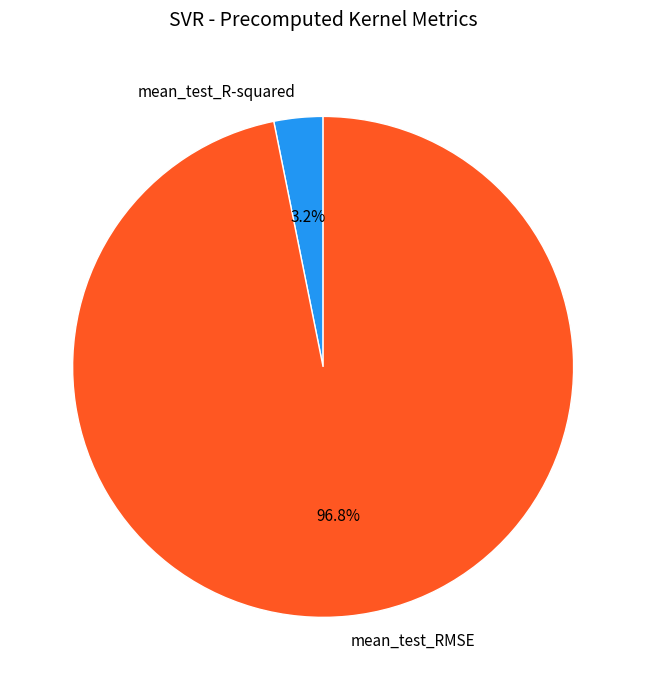

Count the number of slices in the pie.

2